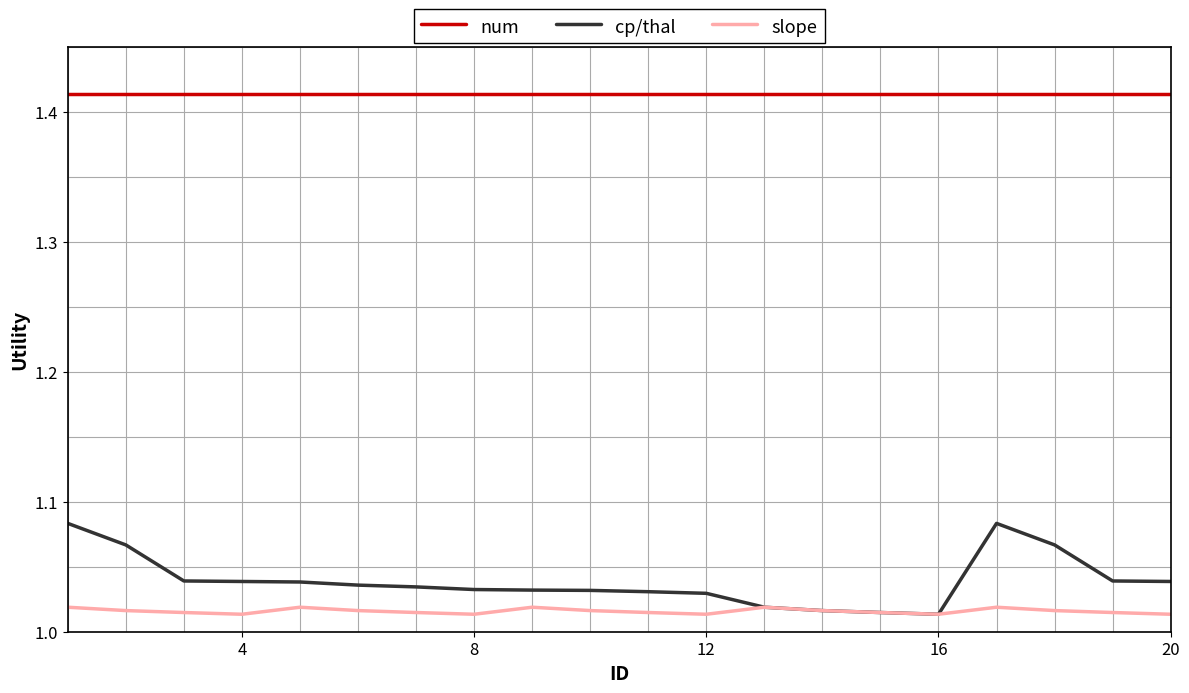

List the series in order of their peak value, highest first.

num, cp/thal, slope